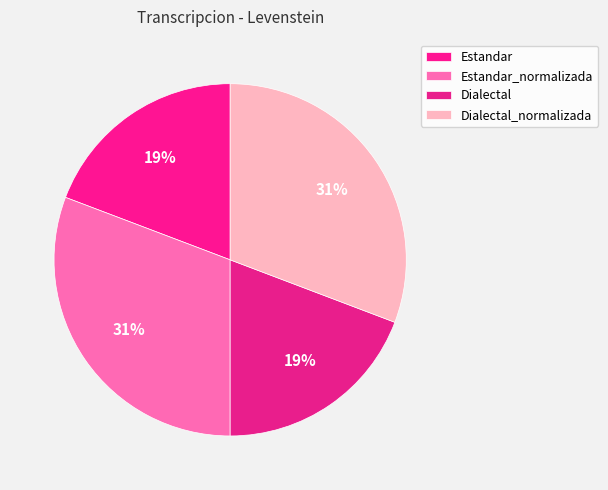

What is the ratio of the value at Dialectal_normalizada to the value at Estandar_normalizada?

1.0